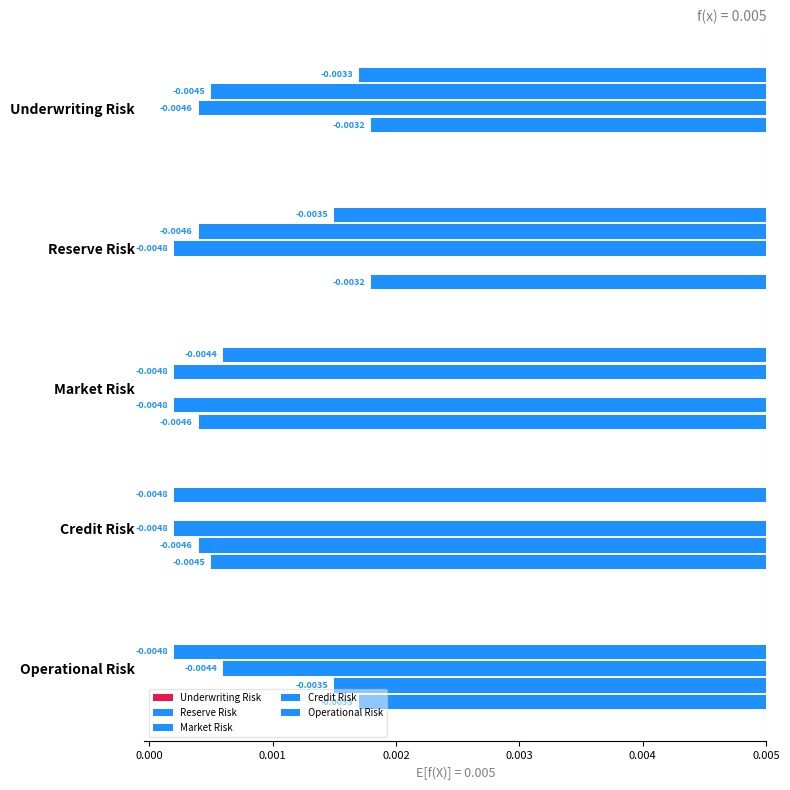

Is it true that Operational Risk equals -0.0 at Reserve Risk?

True